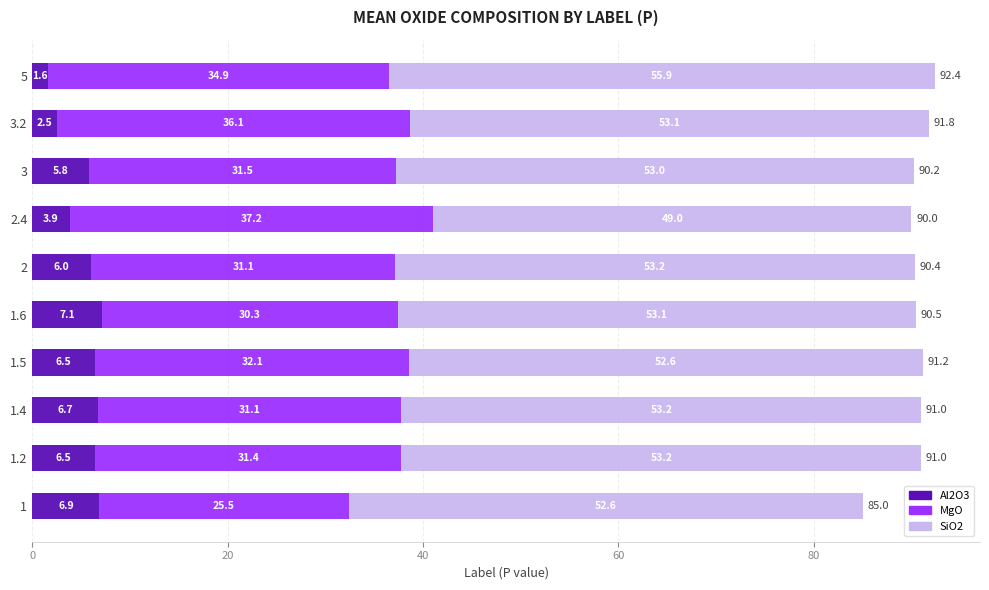

At which label does Al2O3 reach its peak?

1.6